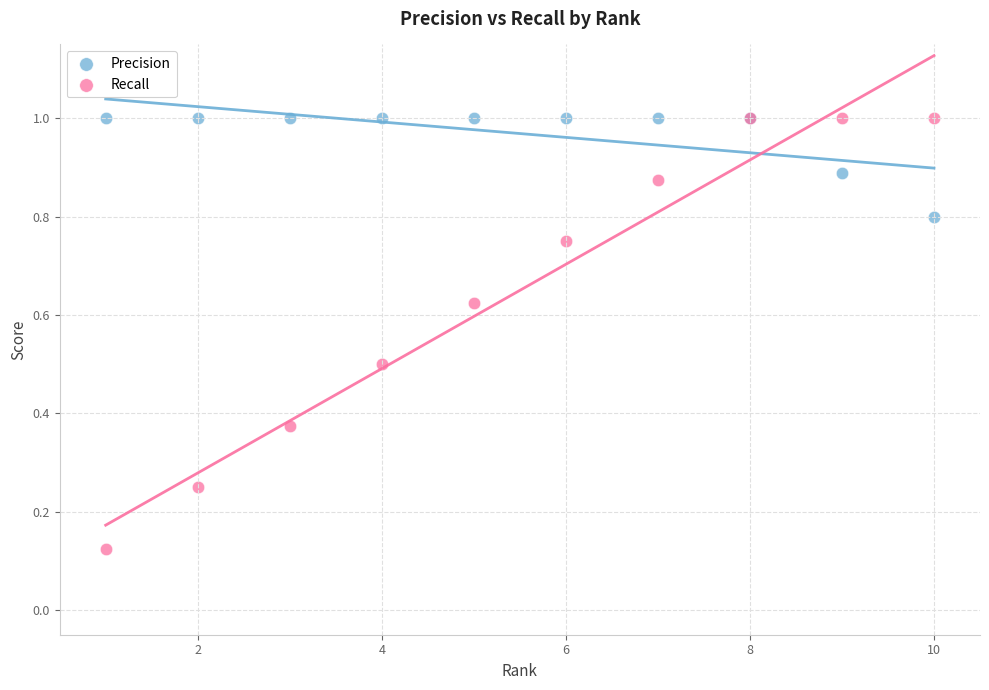

Which series has the widest spread of Y values?

Recall